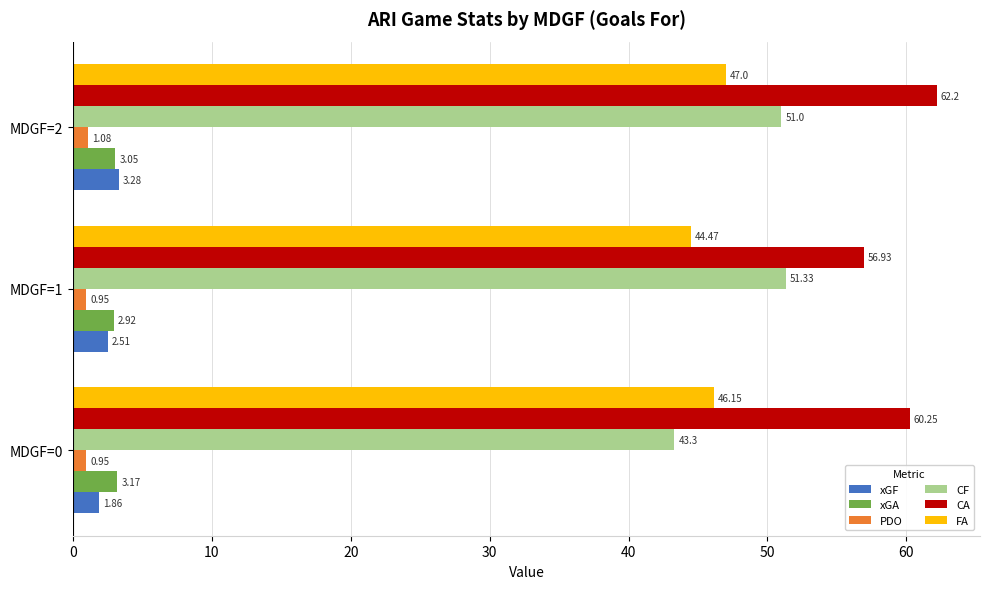

How many data points in CA are less than 60?

1